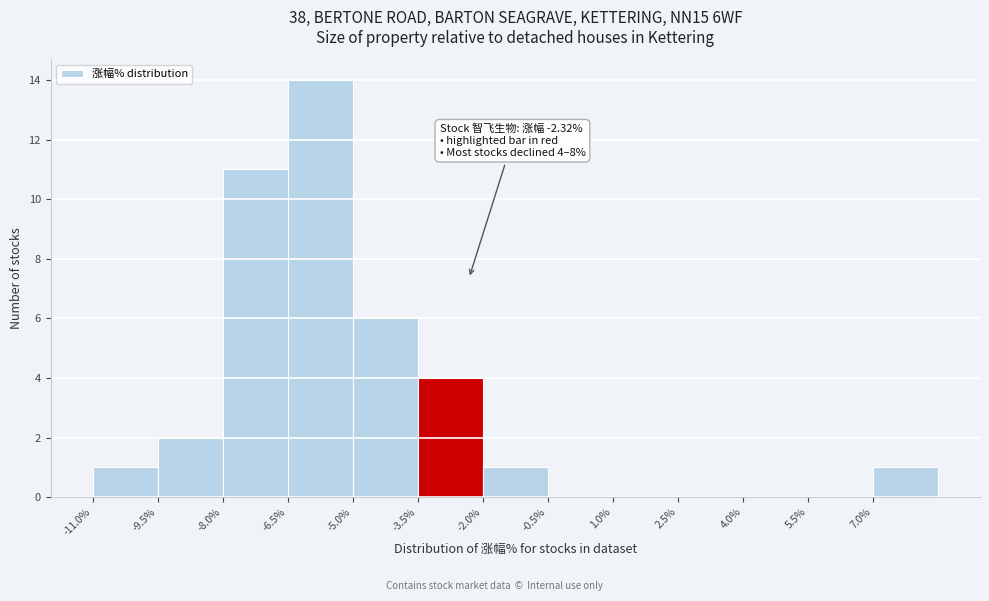

Over which range of the x-axis is the bar tallest?

-6.5 to -5.0